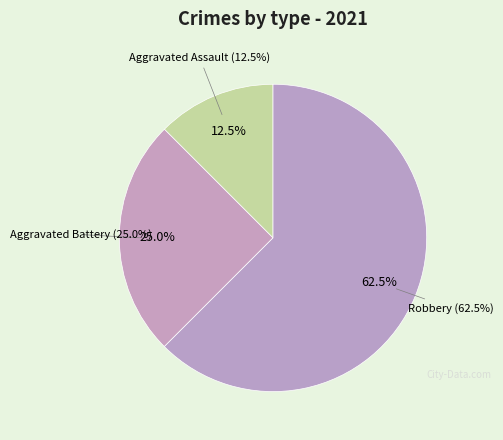

Is there a majority slice in this chart?

Yes